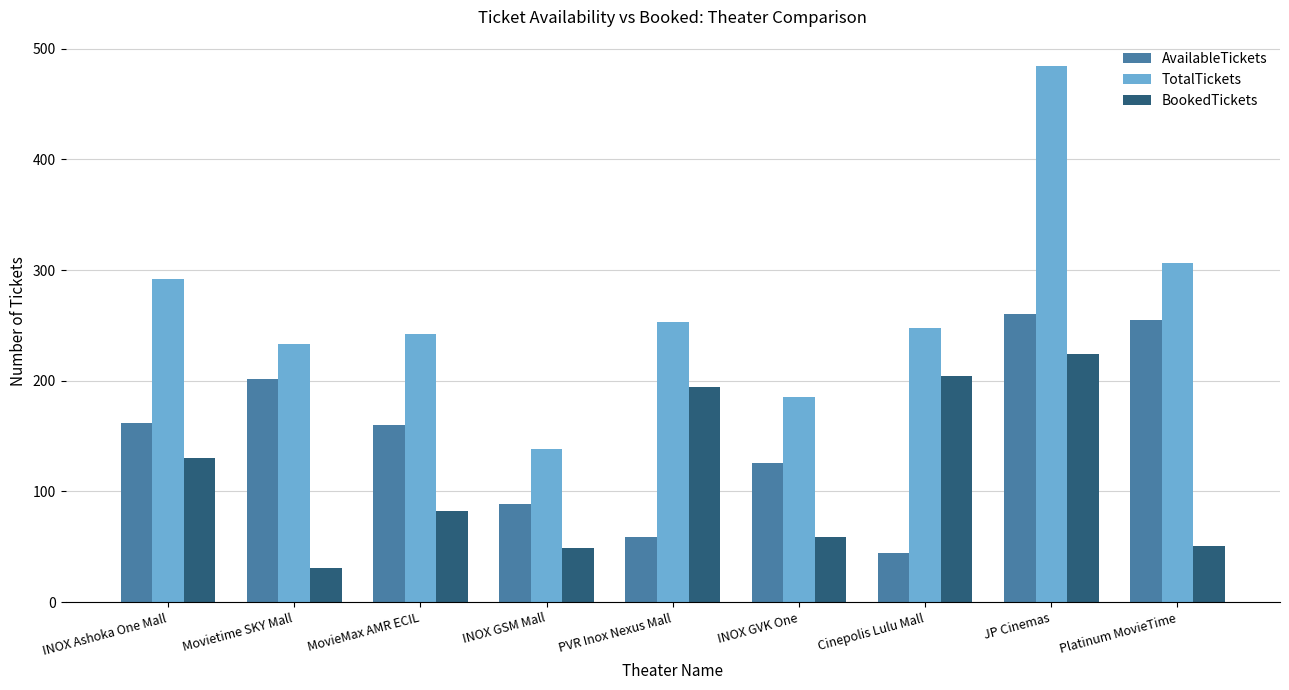

What is the average value of the AvailableTickets series?

151